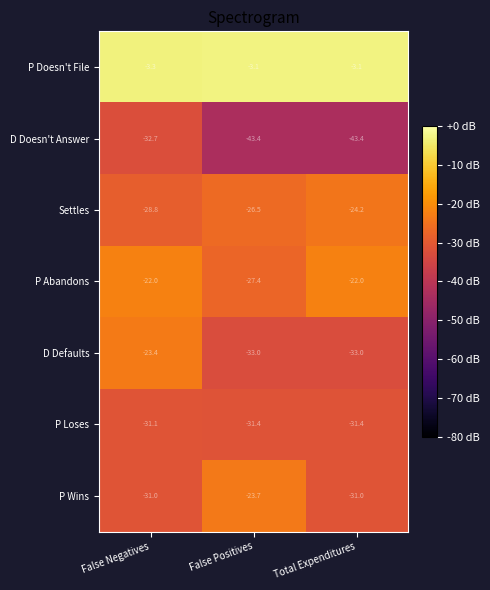

What is the average value of the D Doesn't Answer series?

-39.8